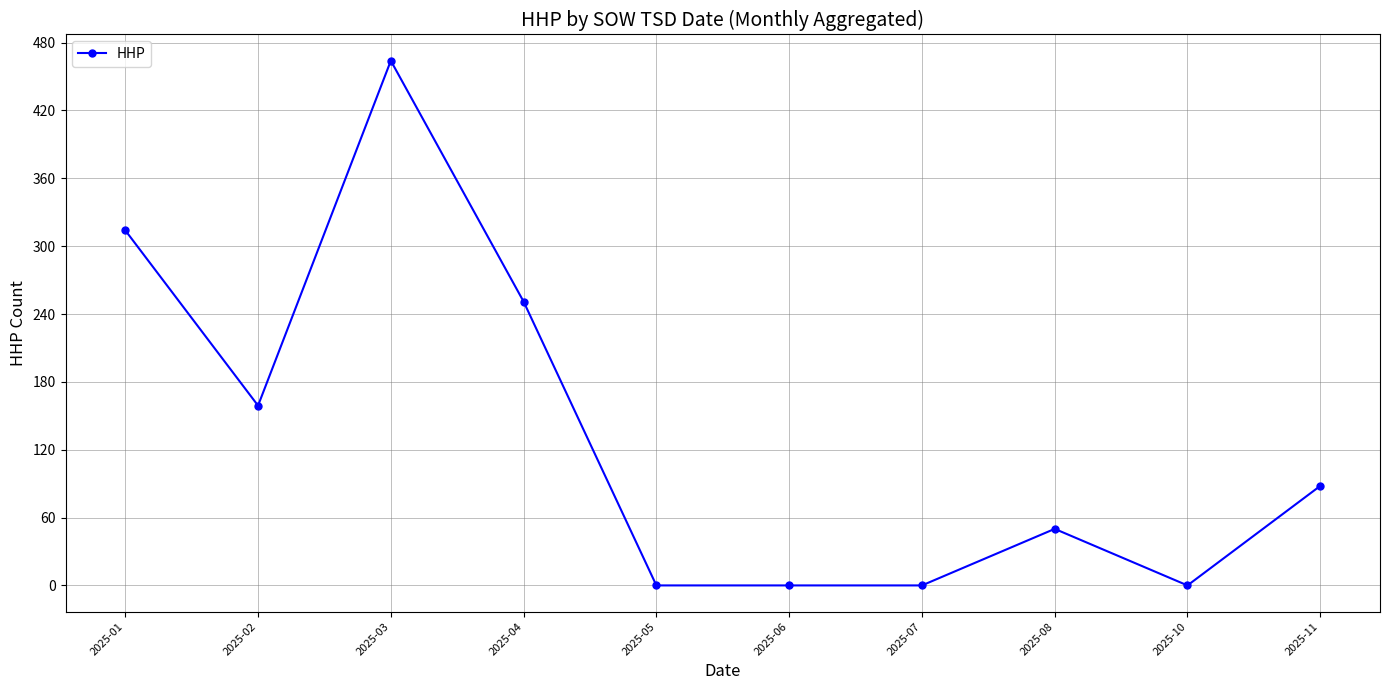

Is this an area chart (filled region under the line)?

No